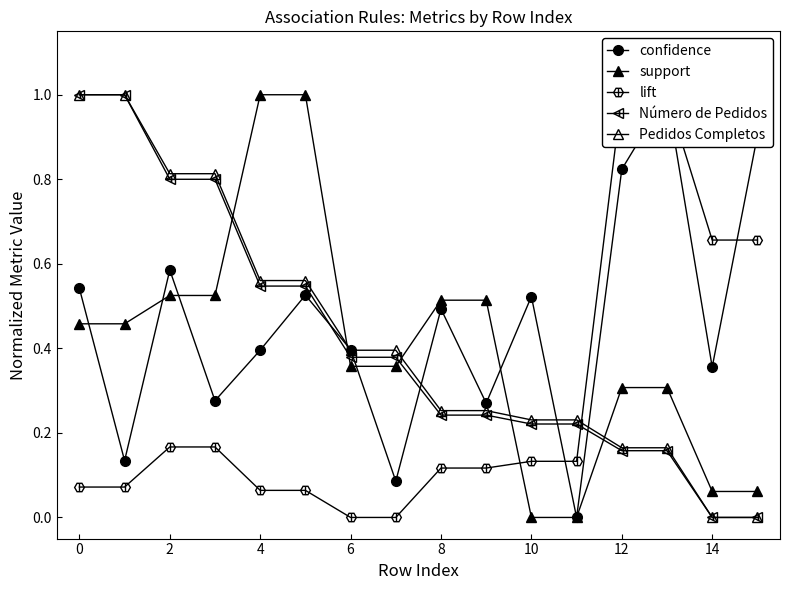

Which category has the highest value across all series?

13